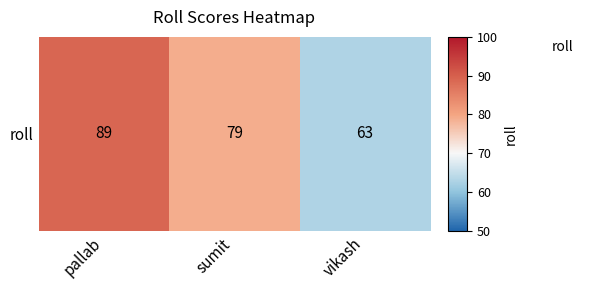

Is it true that the value at pallab is 89?

True